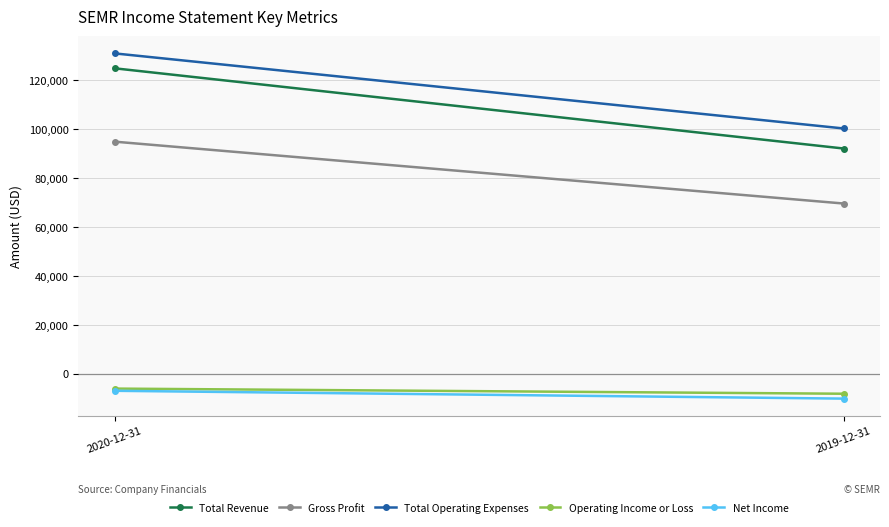

Which has a higher value, 2019-12-31 or 2020-12-31?

2020-12-31